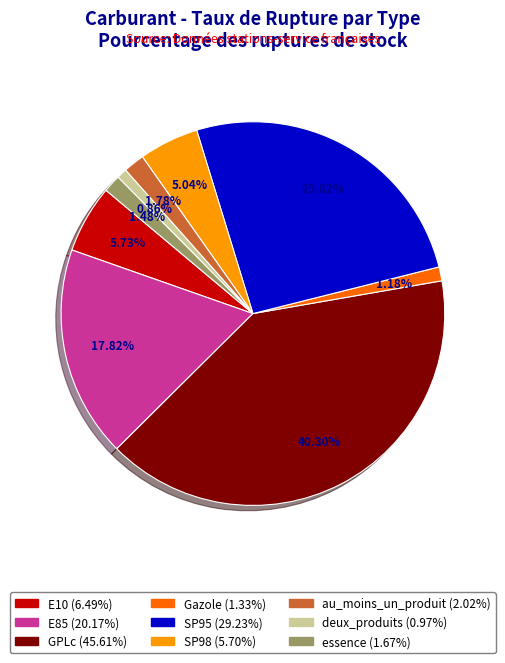

To the nearest percent, what portion does deux_produits represent?

1%